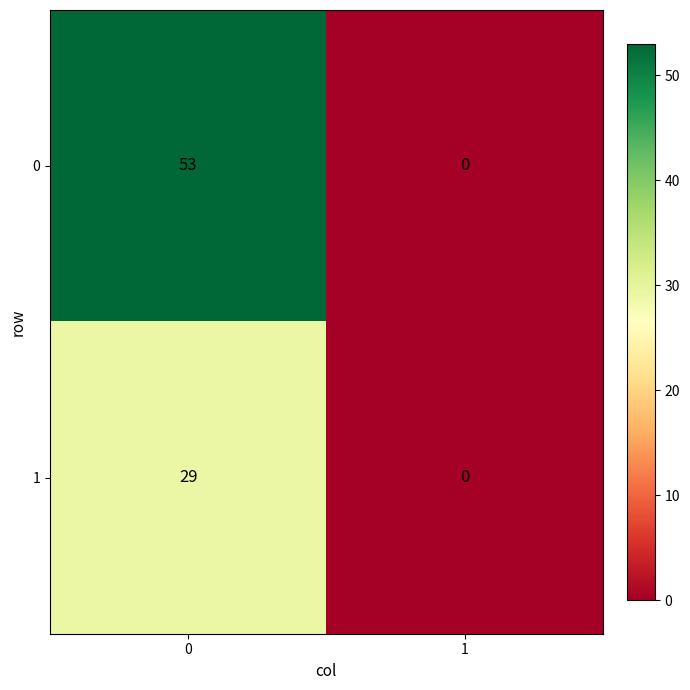

True or false: 1 has a value of 48 at 0.

False